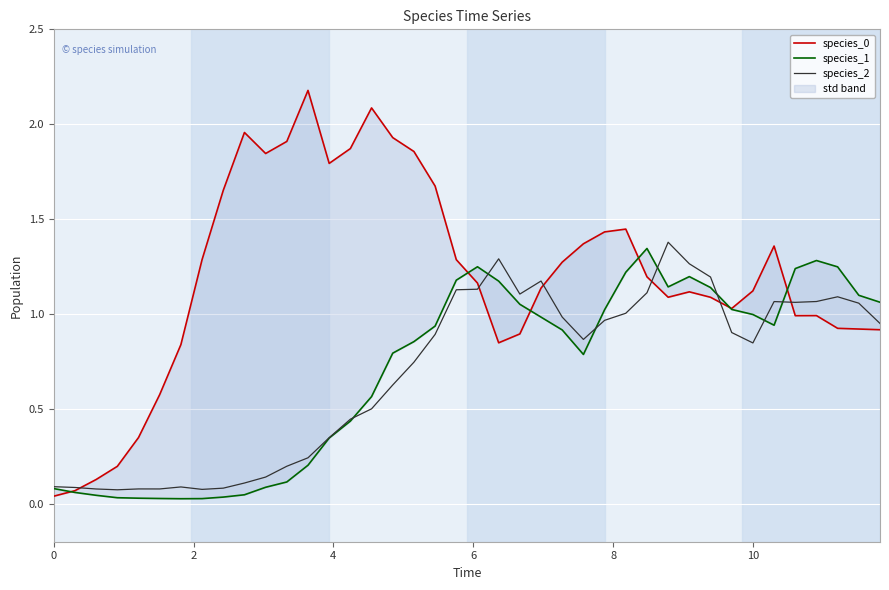

How many data points does each series have?

40